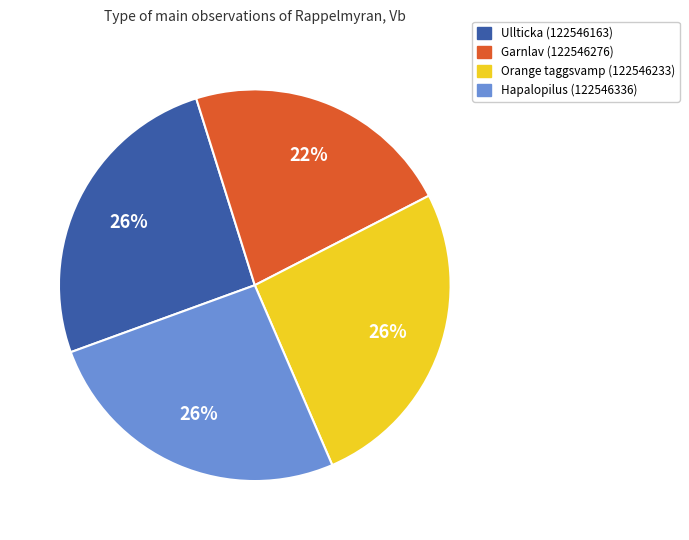

Is there any slice that represents more than half of the pie?

No